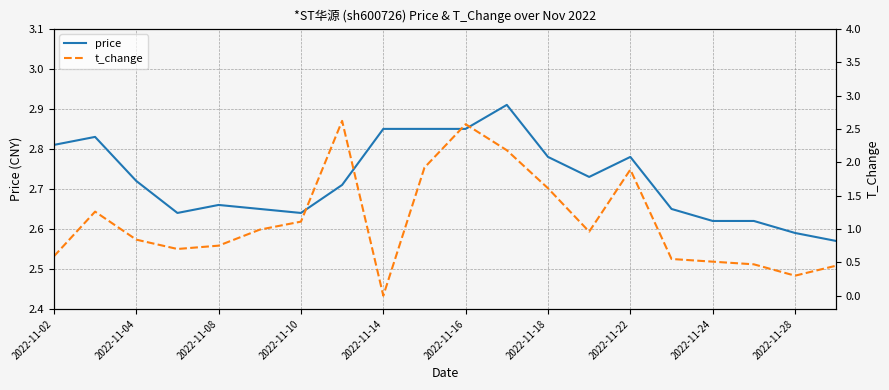

Where is price nearest to the value 2?

19